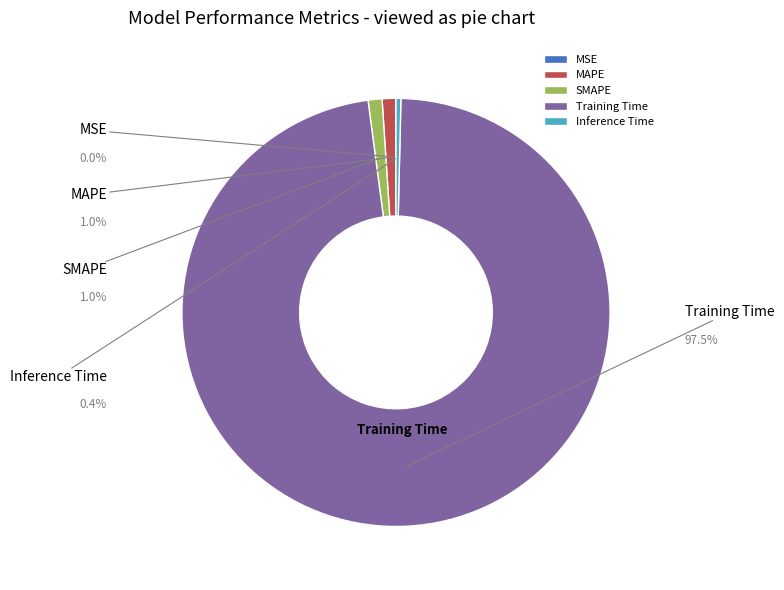

Which slice is the smallest?

MSE